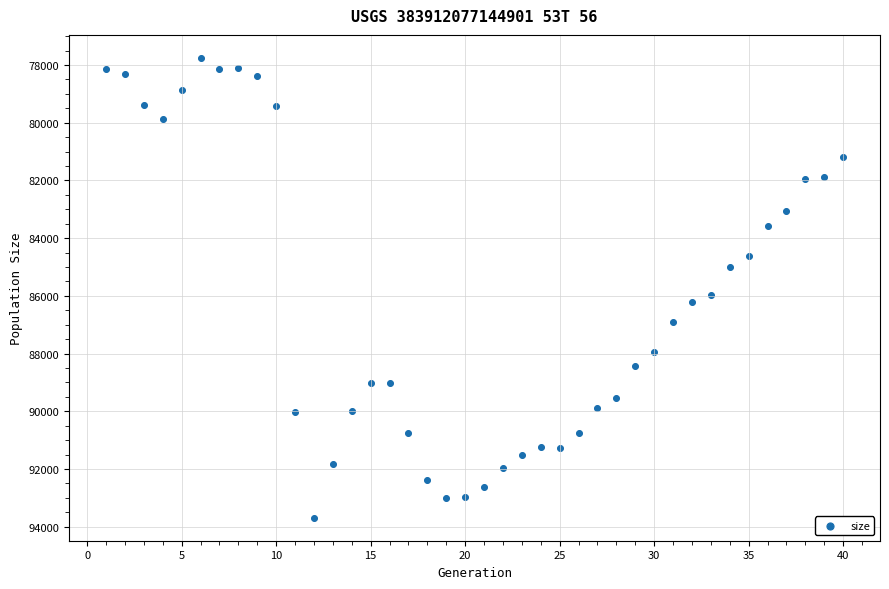

What is the range of Y values (max minus min)?

15932